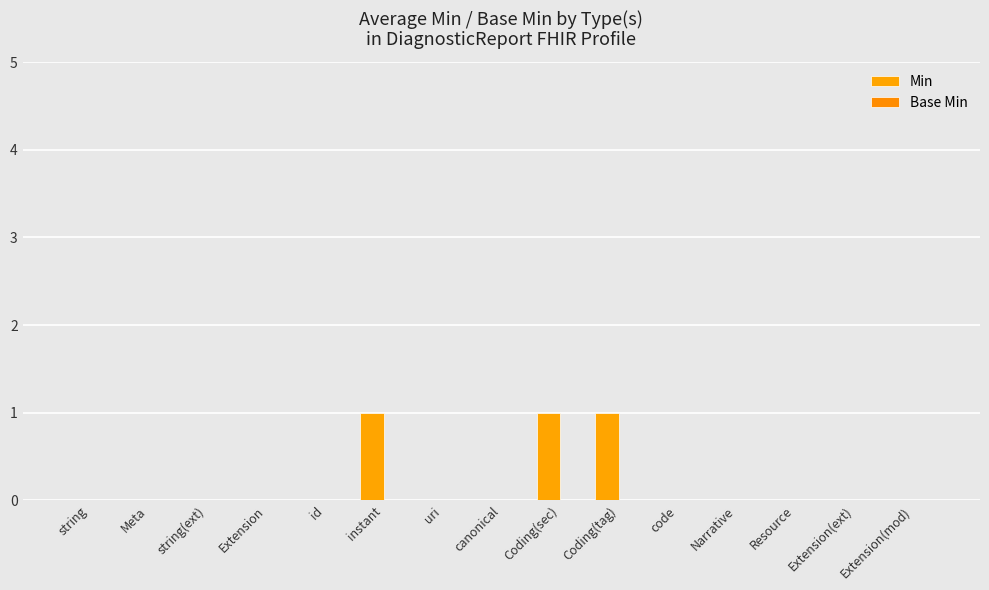

Reading right to left, transcribe all the data shown in this chart.

Min: 0	0	0	0	0	1	1	0	0	1	0	0	0	0	0
Base Min: 0	0	0	0	0	0	0	0	0	0	0	0	0	0	0